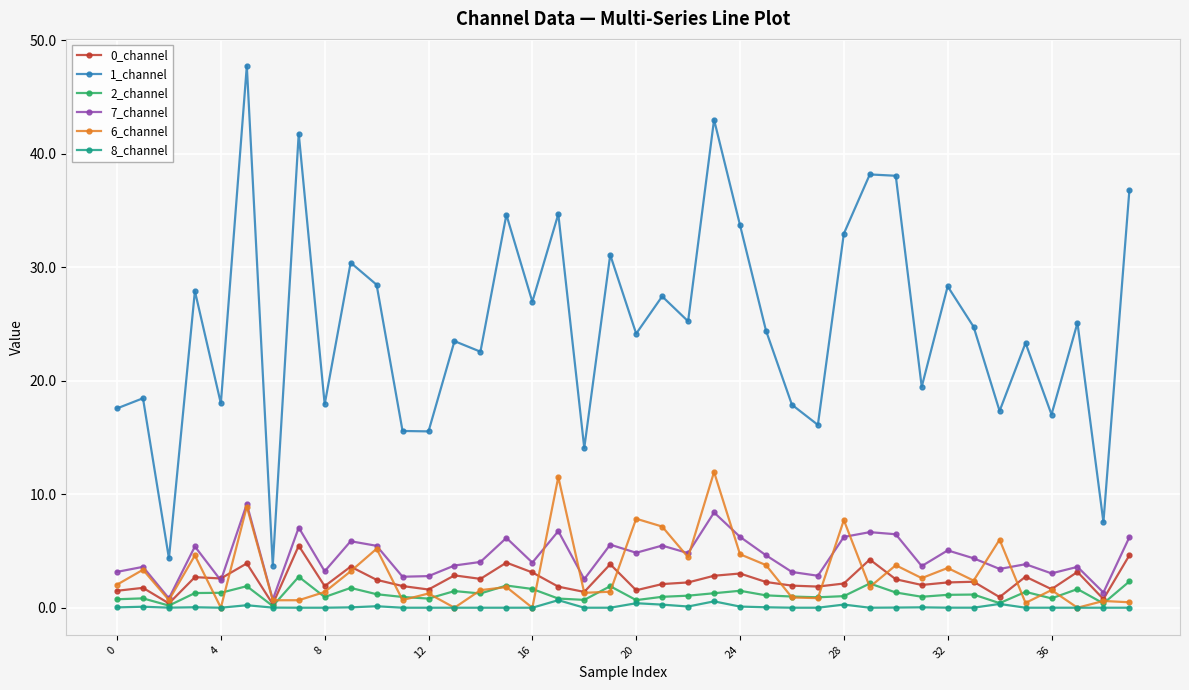

Which series has the largest range (max minus min)?

1_channel